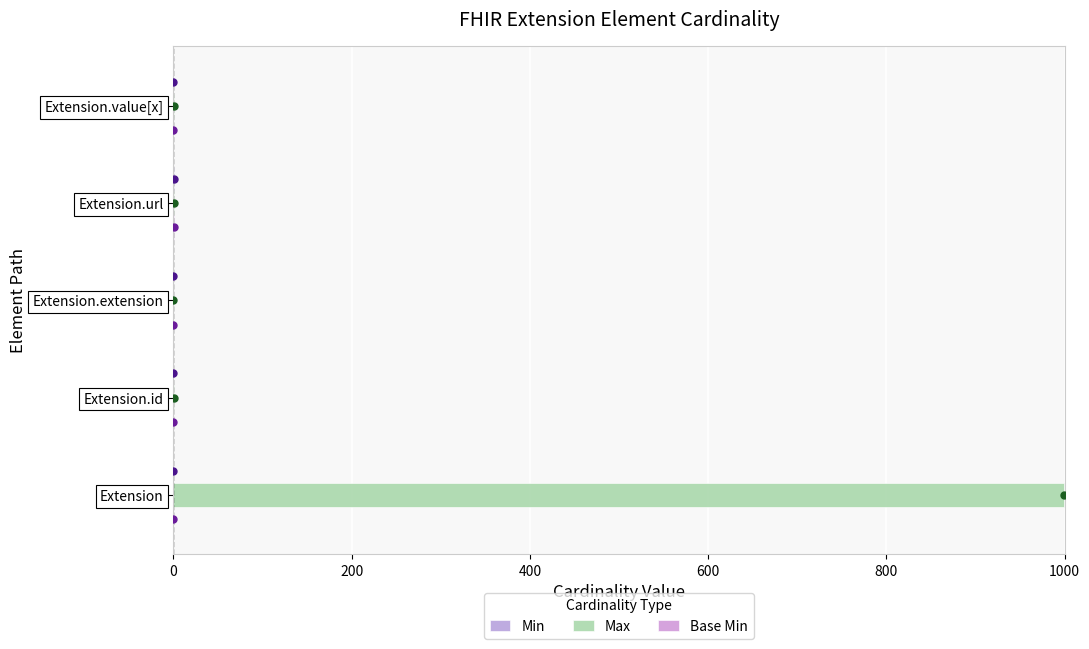

At which category is the sum across all series the highest?

Extension